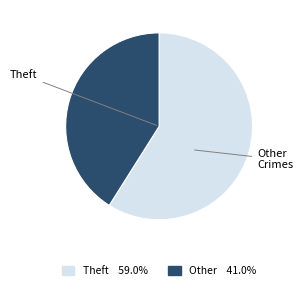

Does any single category account for the majority?

Yes